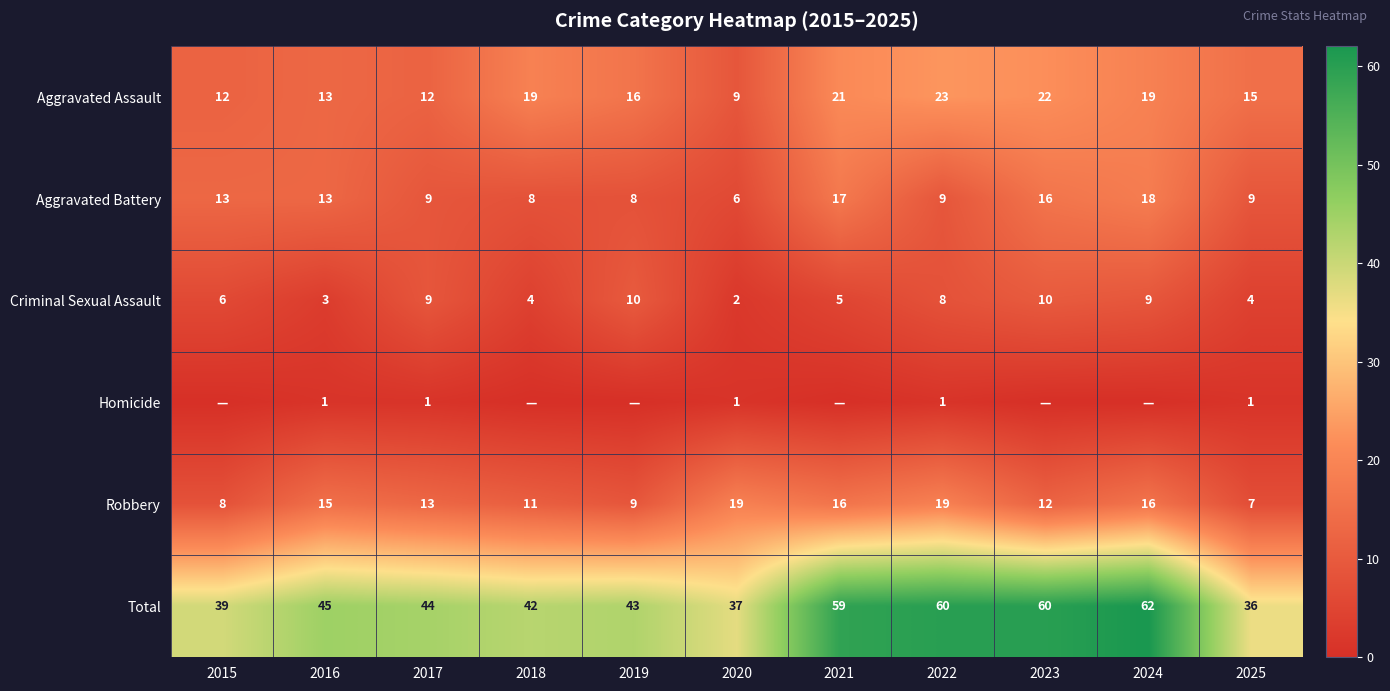

Rank the series at 2022 from lowest to highest value.

Homicide, Criminal Sexual Assault, Aggravated Battery, Robbery, Aggravated Assault, Total